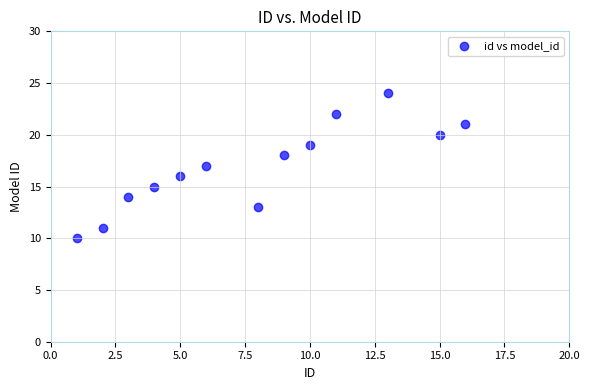

What is the range of Y values (max minus min)?

14